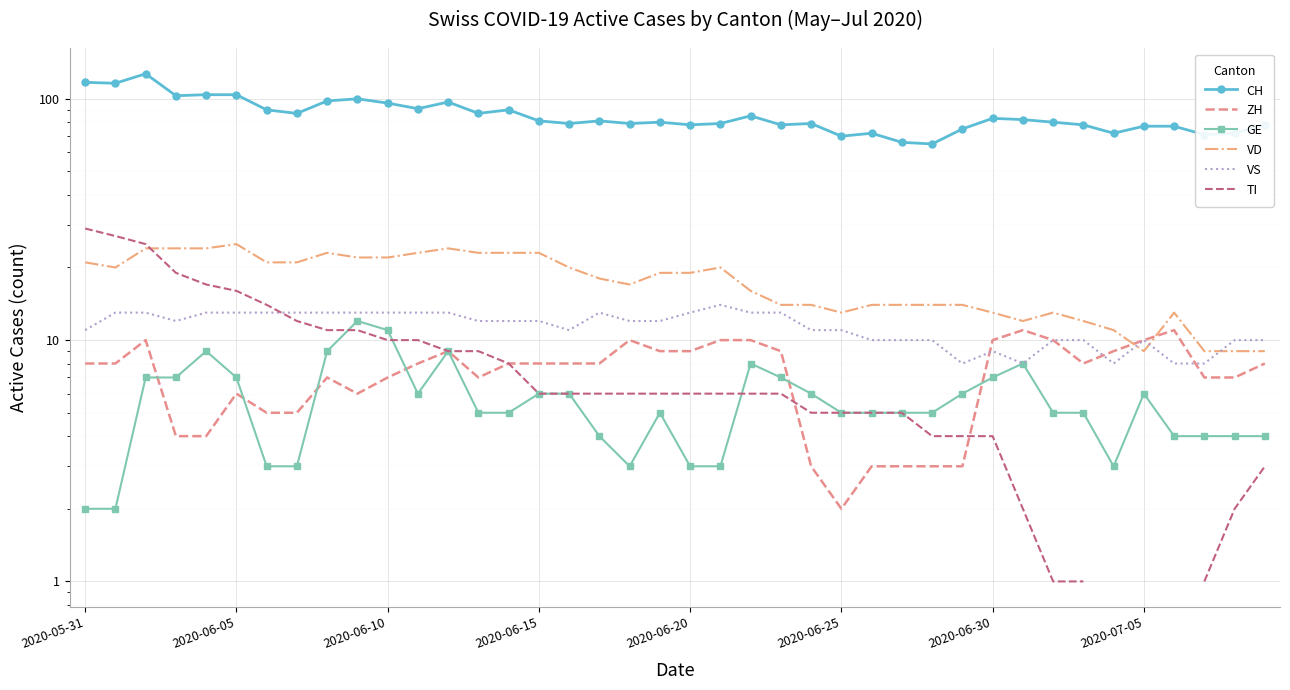

Which series changed the most between 16 and 29?

VD